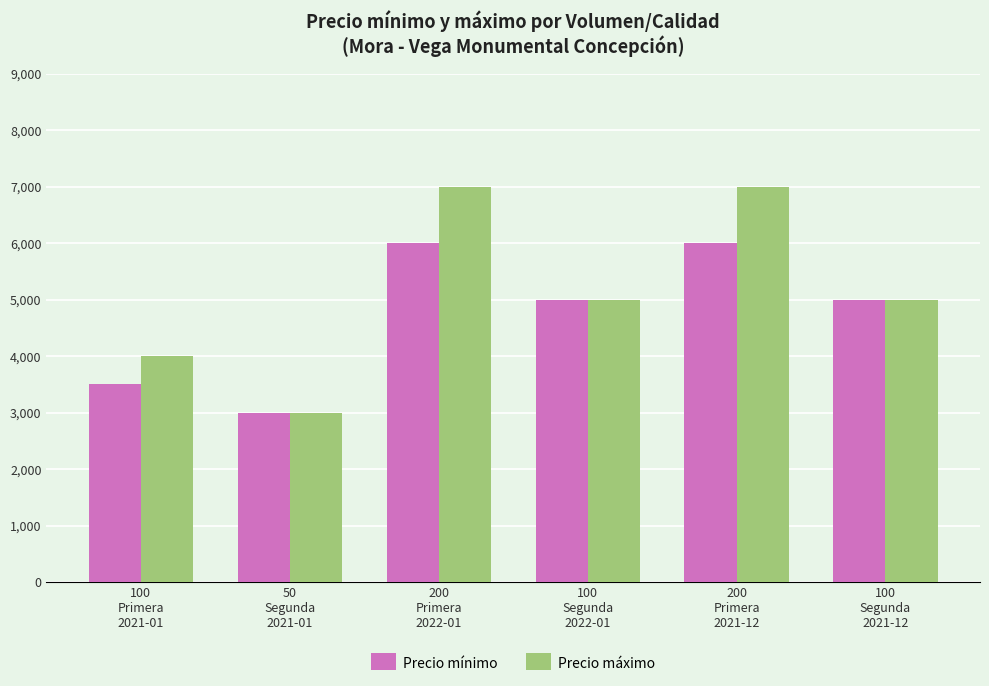

What position from the right is 200
Primera
2022-01?

4